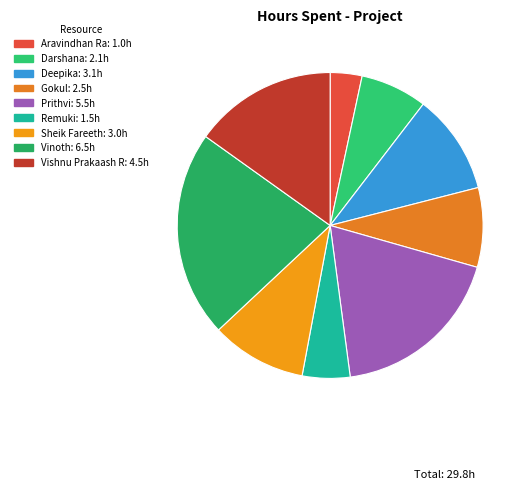

Between Deepika and Aravindhan Ra, which is larger?

Deepika